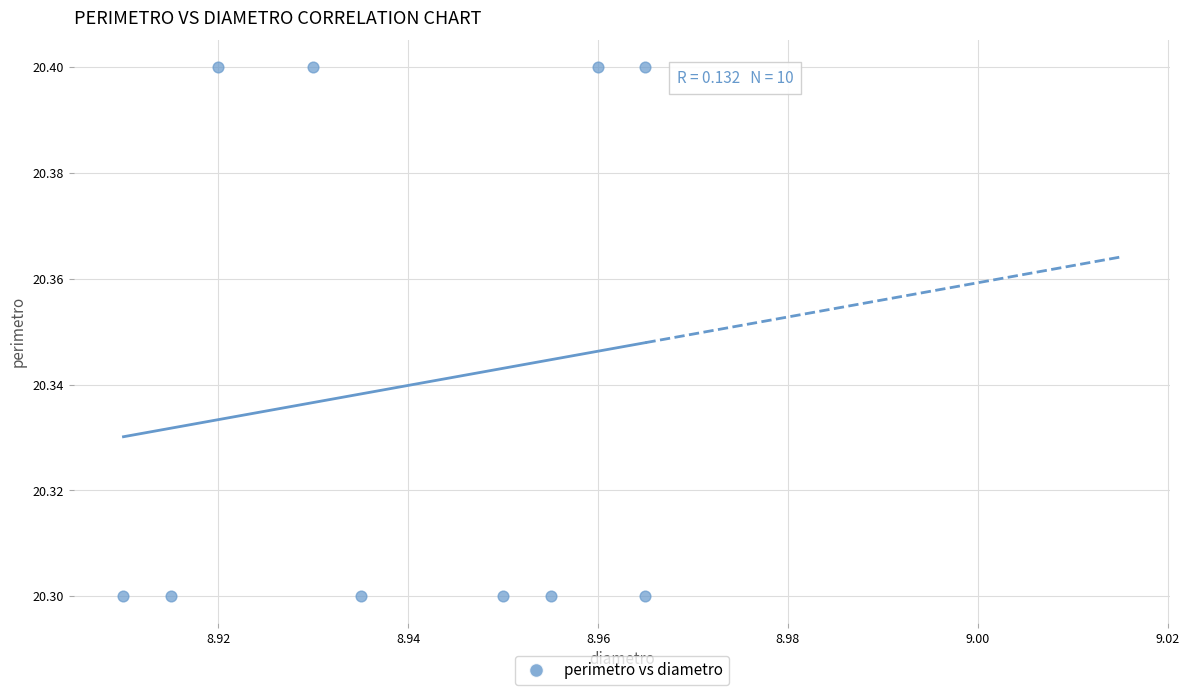

What is the average Y value?

20.3